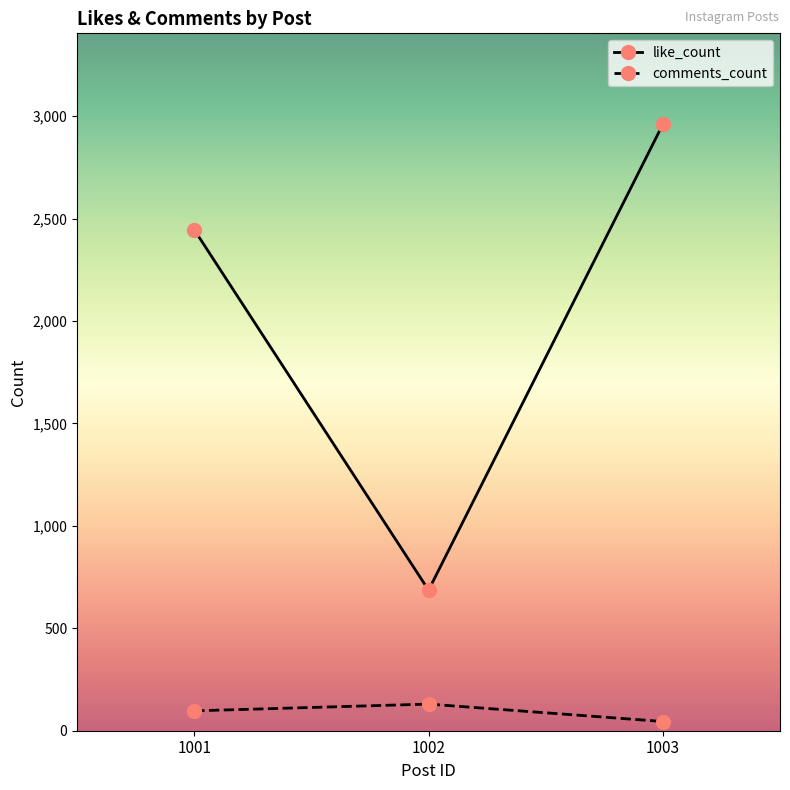

Is it true that like_count equals 2445 at 1001?

True